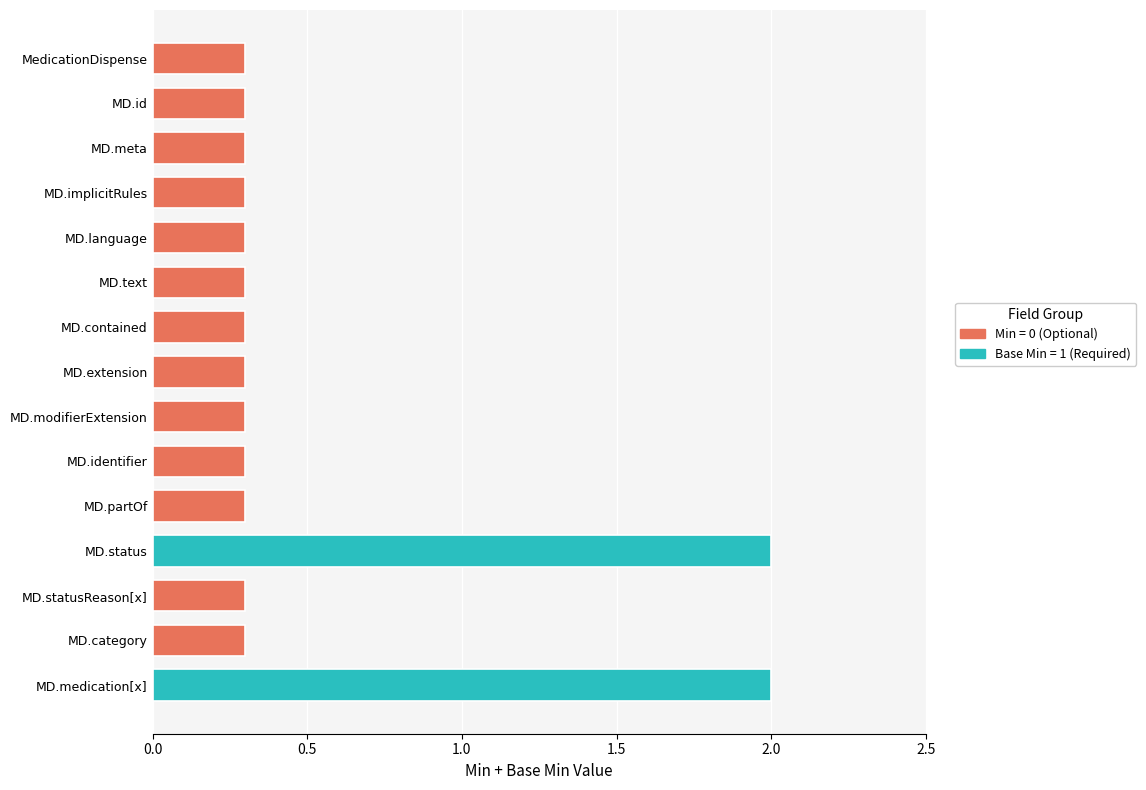

How many bars are there in total?

15